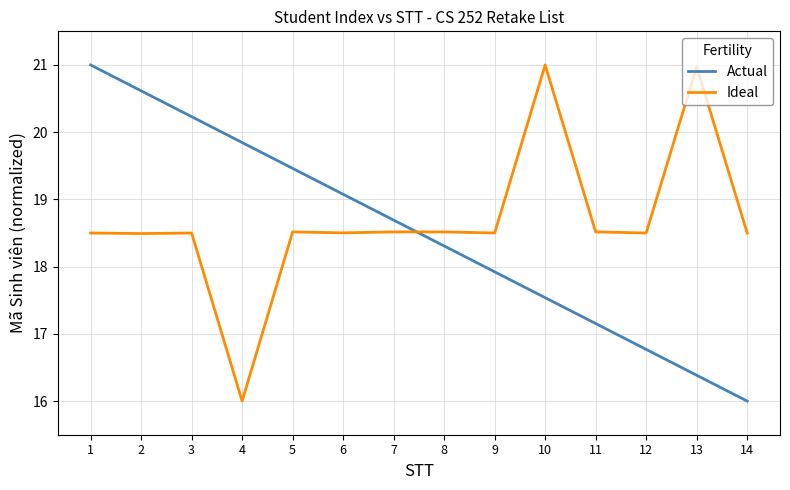

Is it true that Actual equals 17.9 at 9?

True